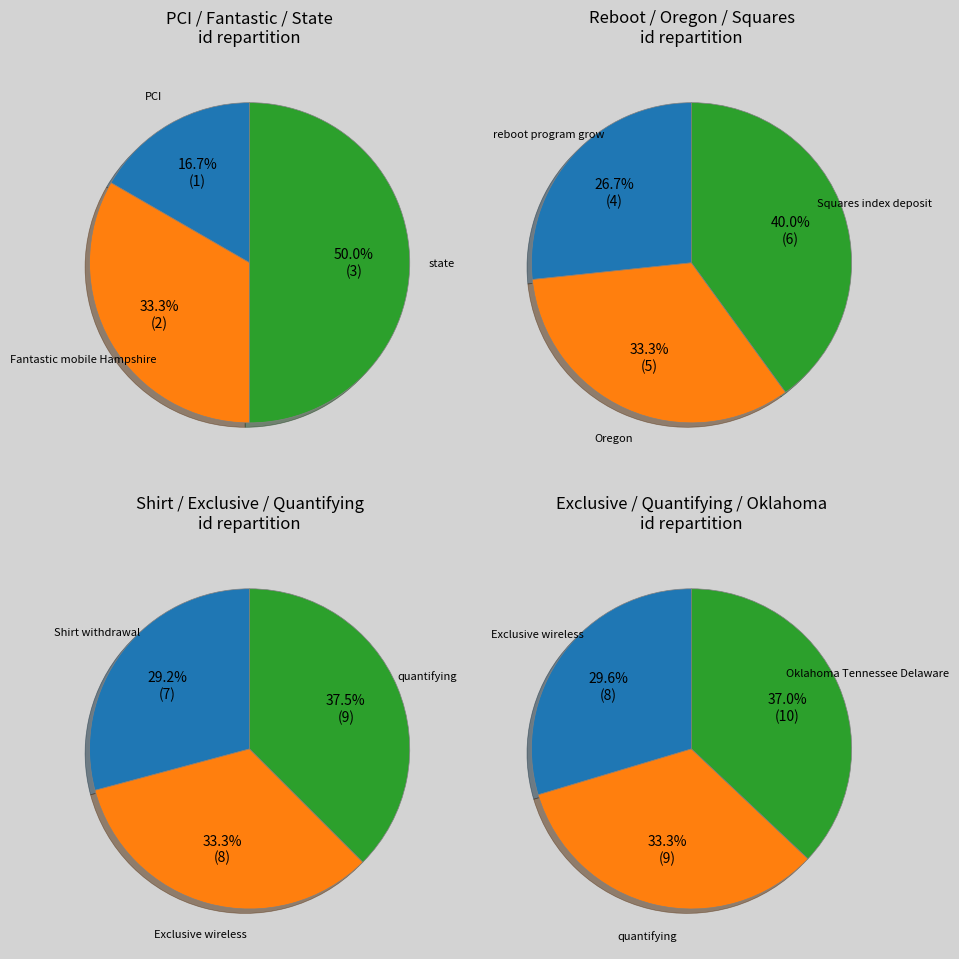

Between Oregon and Oklahoma Tennessee Delaware, which is larger?

Oklahoma Tennessee Delaware